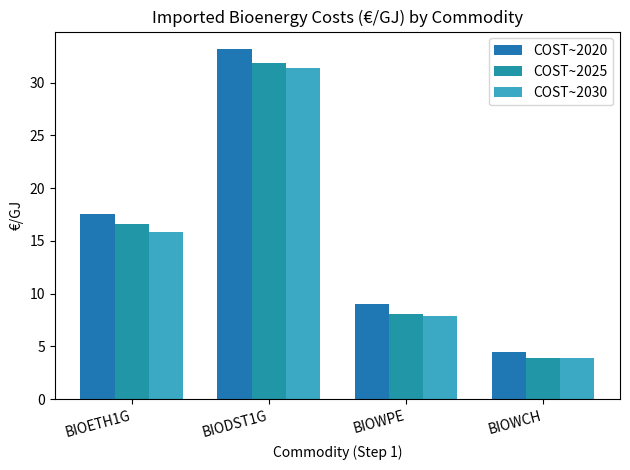

Where does the COST~2020 series first go above 17?

BIOETH1G